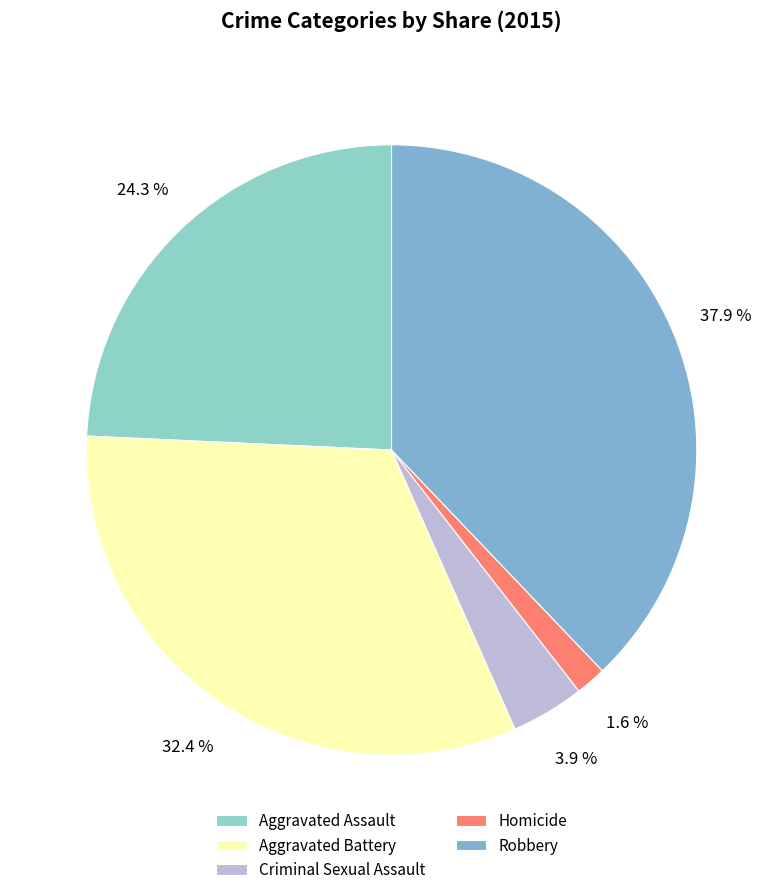

Is it true that Homicide is 2% of the pie?

True